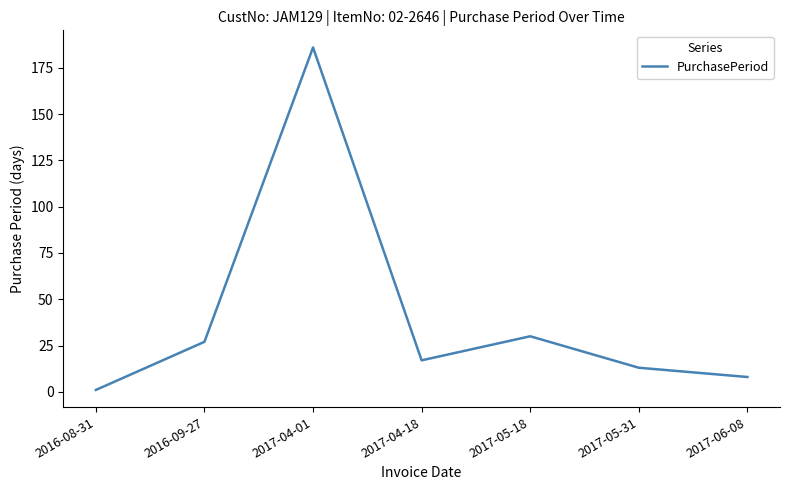

Is it true that the value at 2017-04-18 is 8?

False